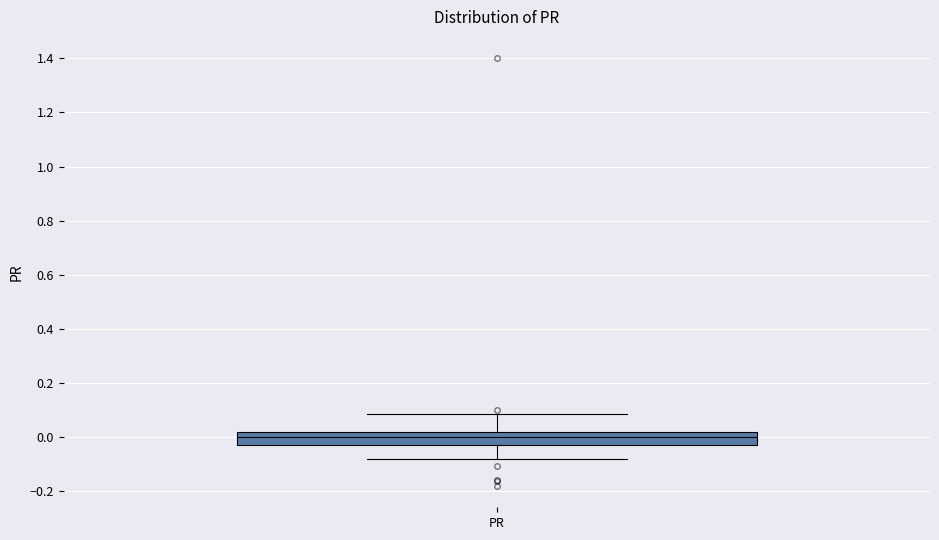

Read this box plot against the y-axis: the position of the median line, the range covered by the box, and the ends of both whiskers. The values are not printed on the chart, so give them approximately, as read against the axis.

median 0.00, box -0.02 to 0.02, whiskers -0.08 to 0.08